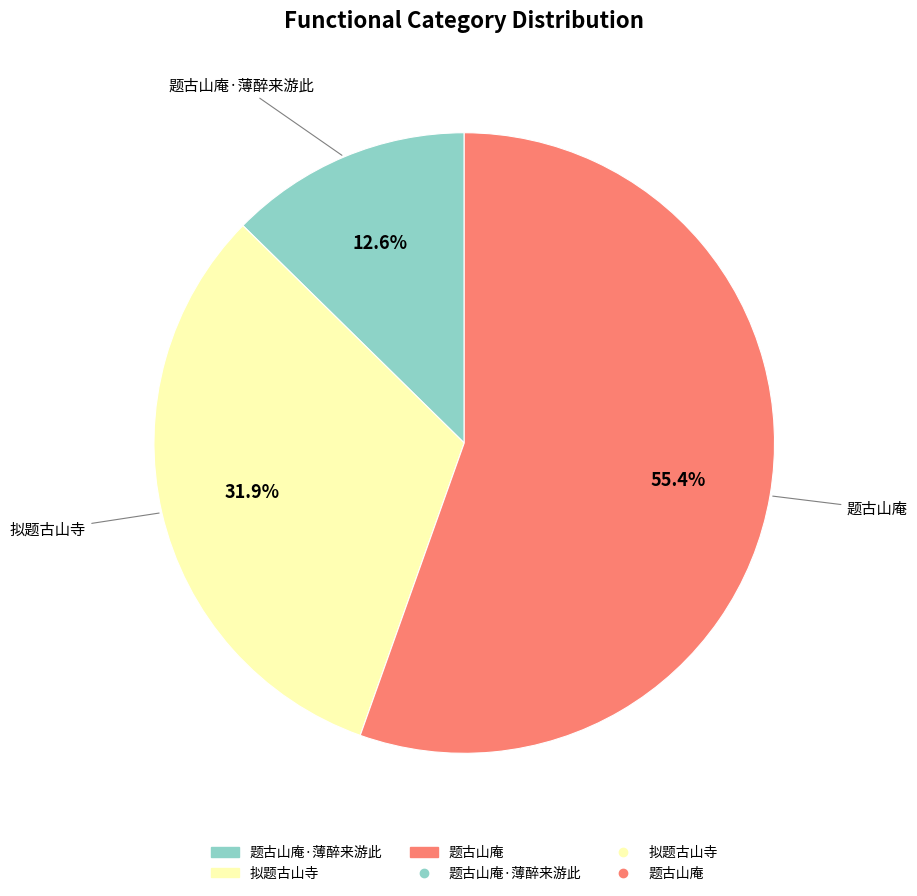

To the nearest percent, what is the difference between the largest and smallest slice percentages?

43%